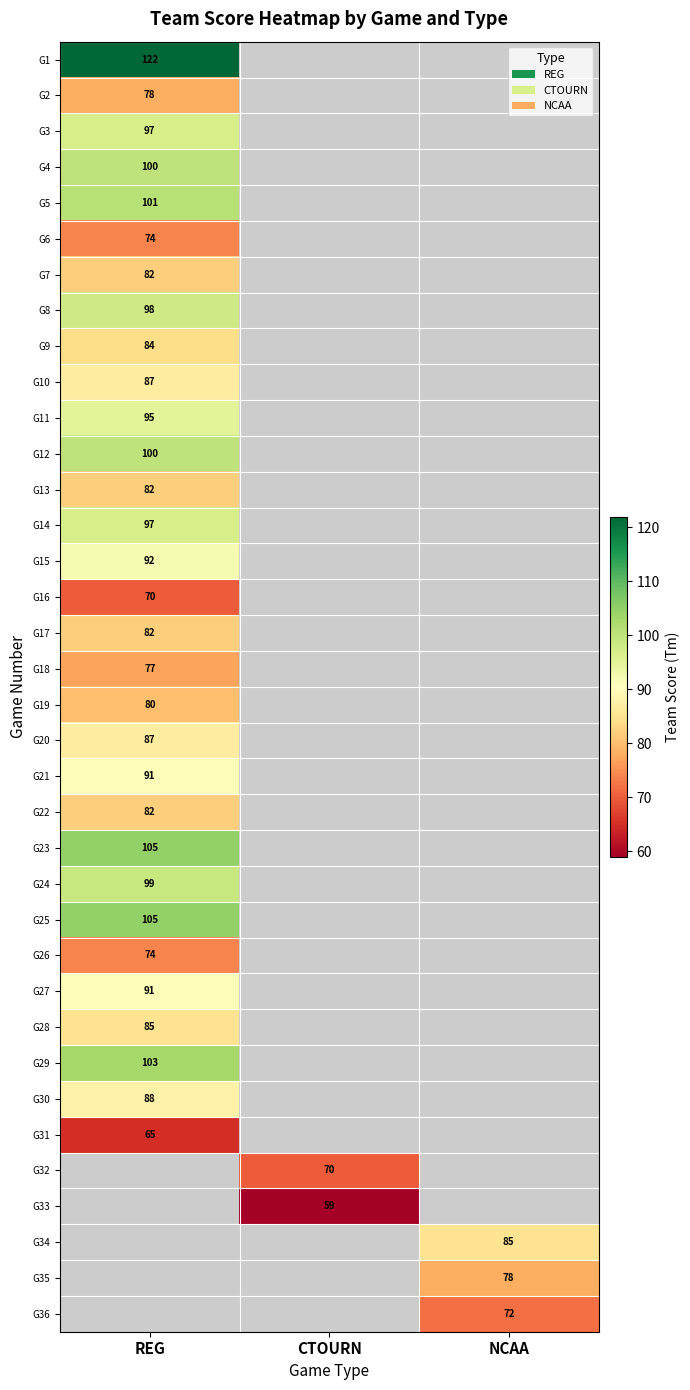

At how many categories does at least one series exceed 103?

1